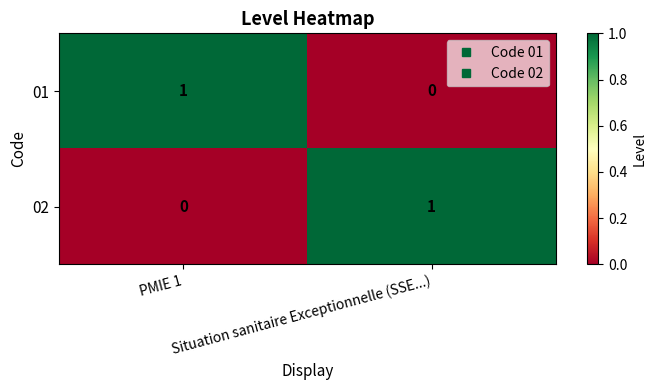

What is the difference between the highest and lowest values at Situation sanitaire Exceptionnelle (SSE...)?

1